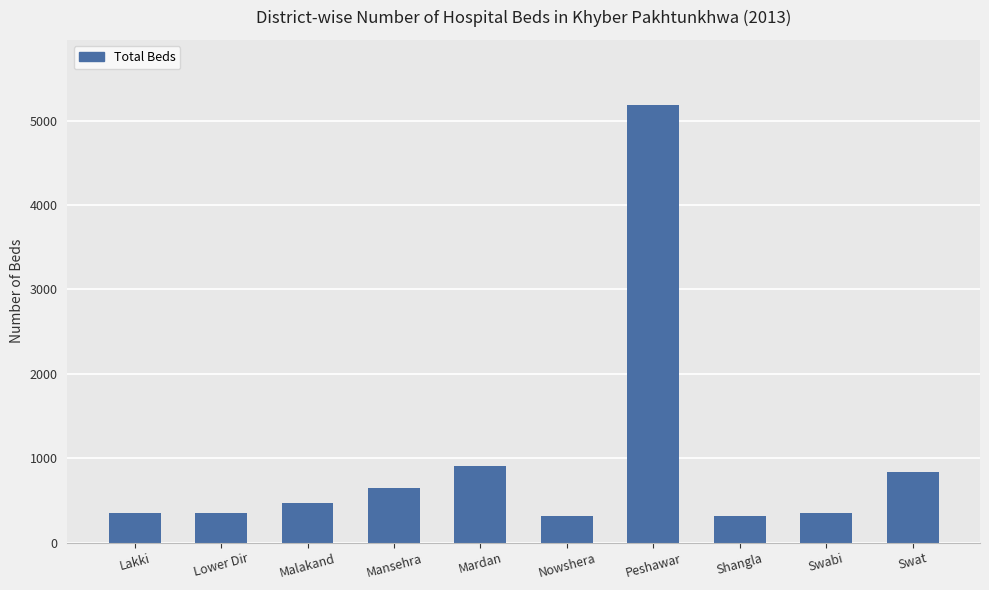

The chart shows a value of 465 at Malakand. True or false?

True